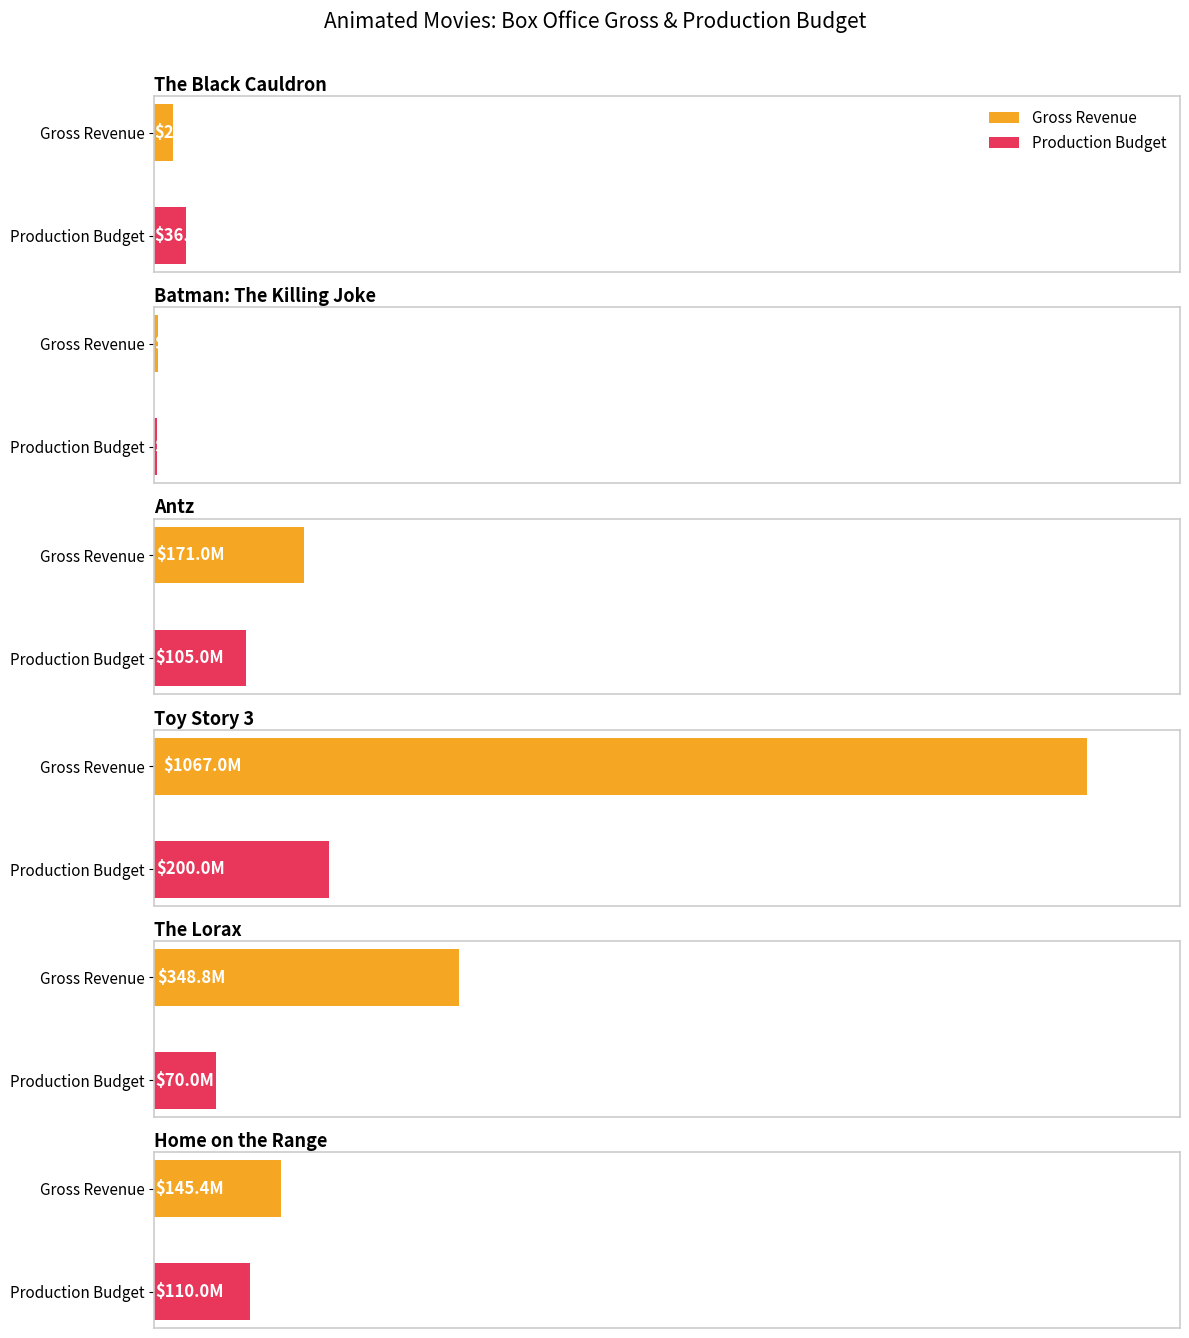

What is the label of the 4th bar from the right?

Antz